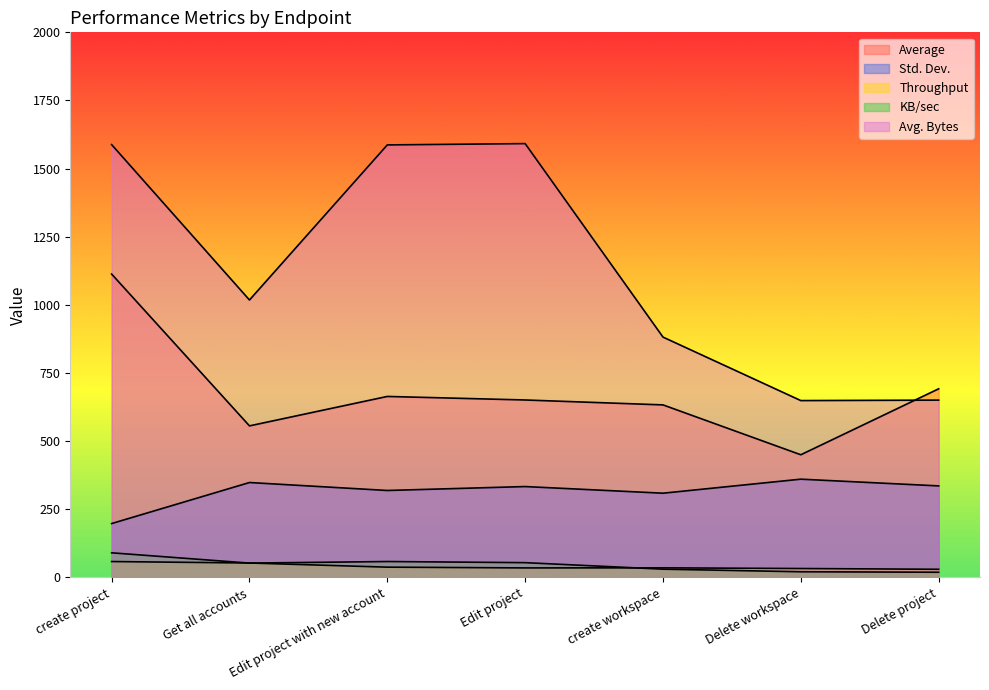

Which series changed the most between Edit project with new account and Delete project?

Avg. Bytes